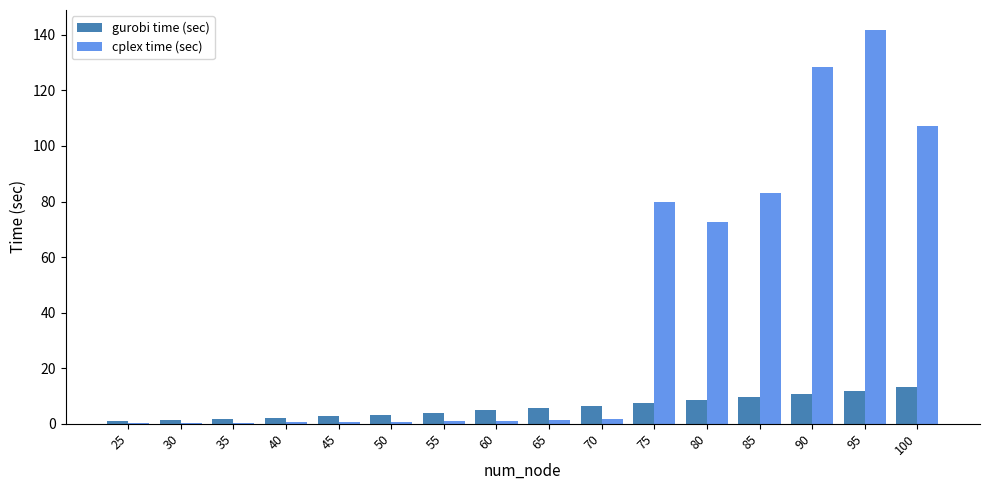

How many categories are shown in the chart?

16